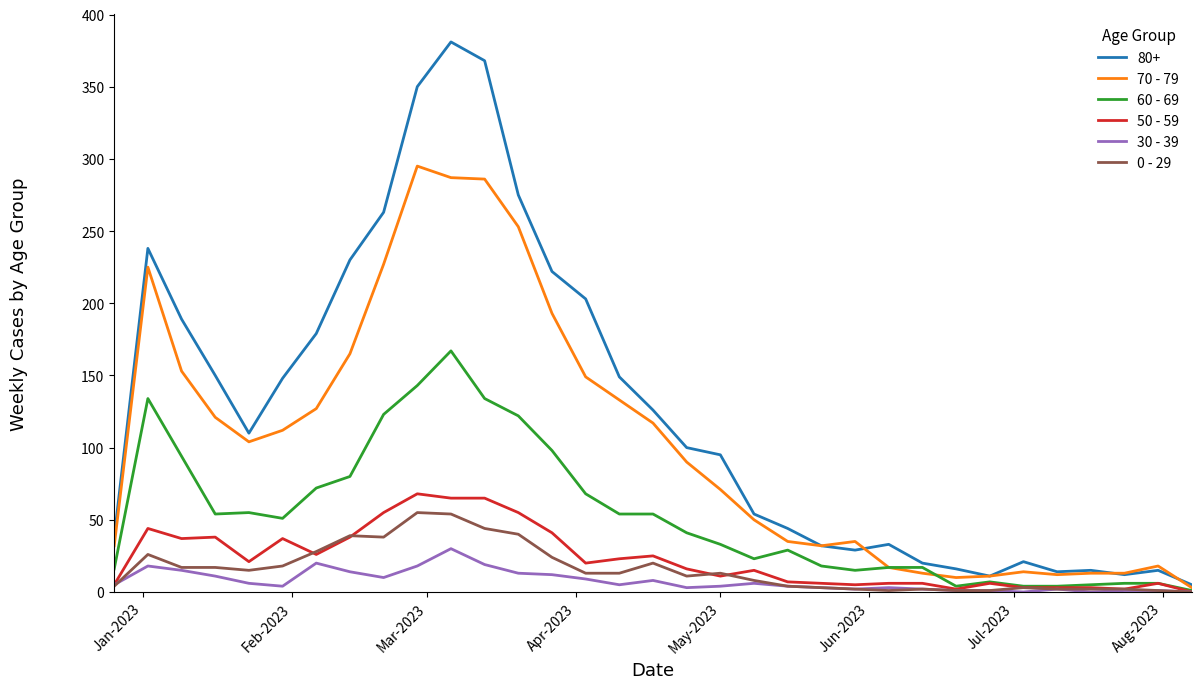

Which series has the largest range (max minus min)?

80+